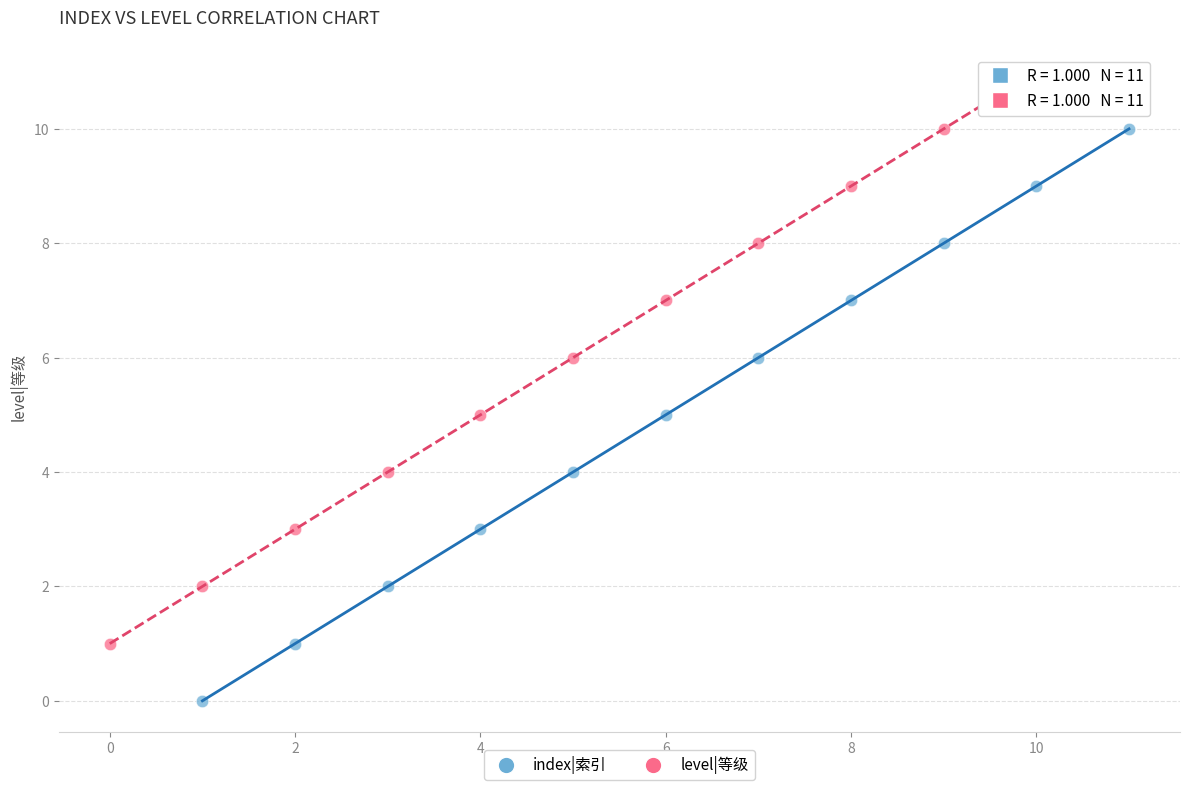

Which series reaches the maximum Y coordinate?

level|等级